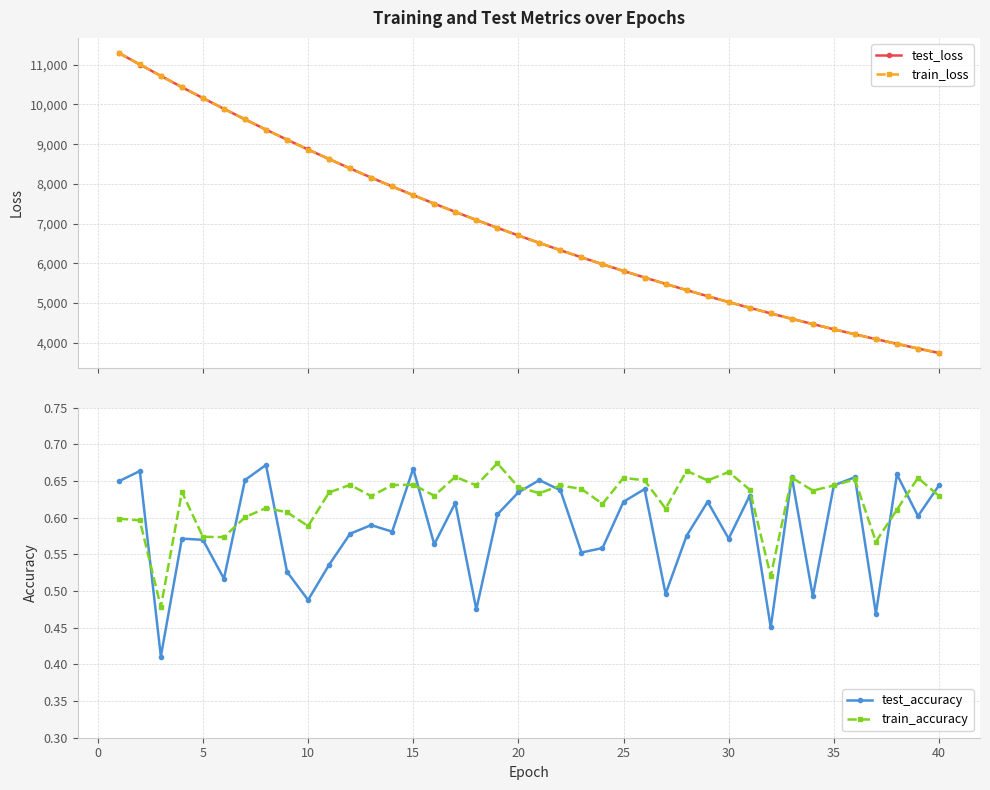

What is the maximum value for train_loss?

11297.2